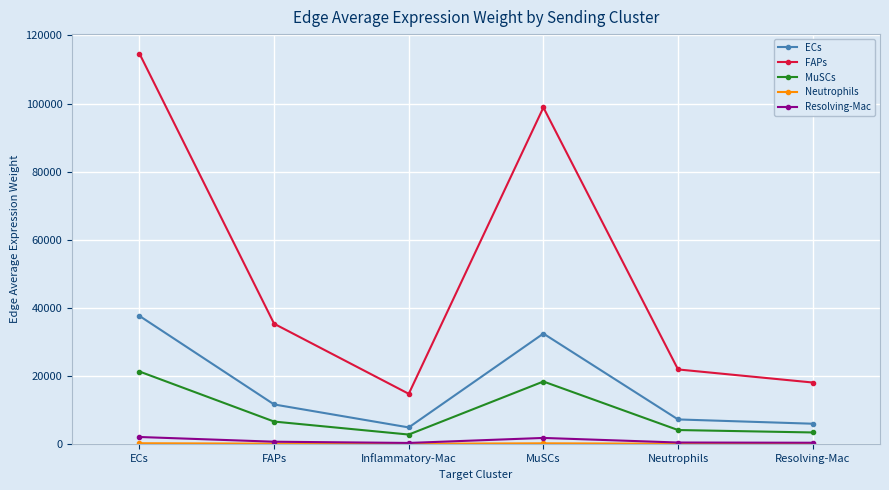

What is the greatest value displayed?

114665.4